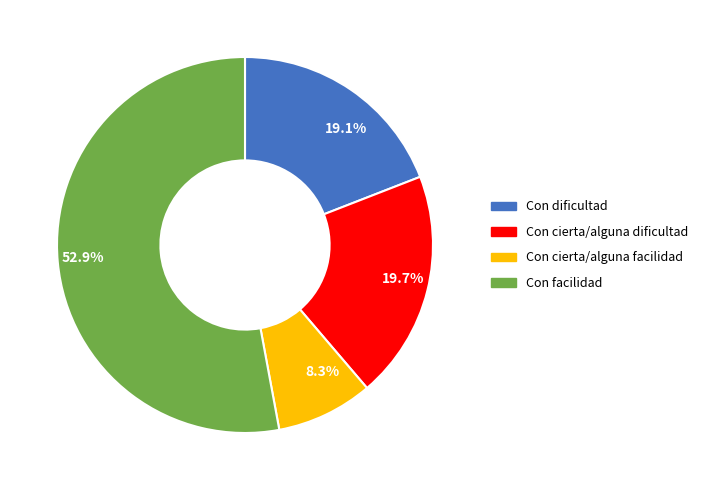

How many slices are in this pie chart?

4